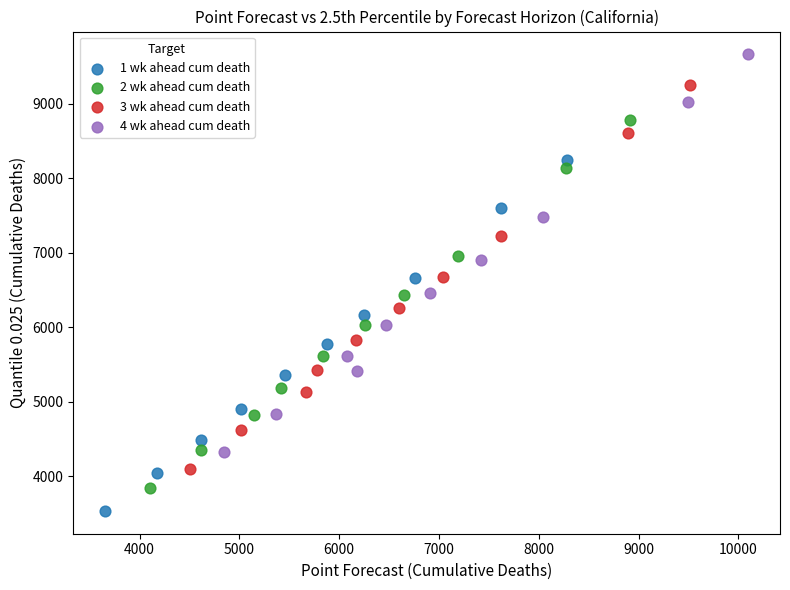

Which series reaches the minimum Y coordinate?

1 wk ahead cum death